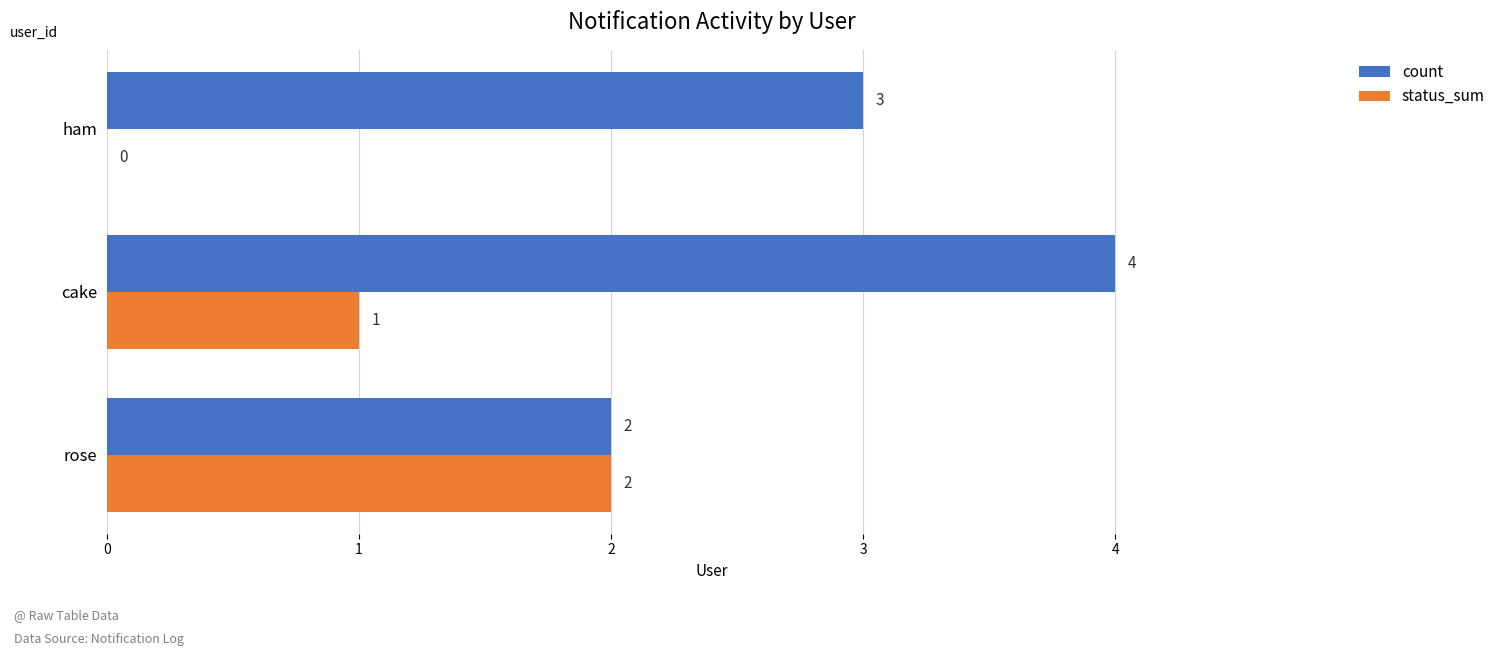

Between rose and ham, which series saw the biggest shift?

status_sum